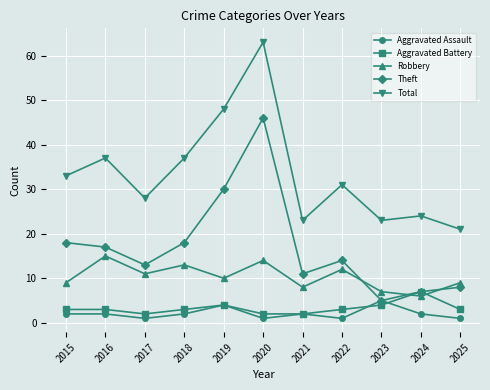

Count the number of data series in this chart.

5